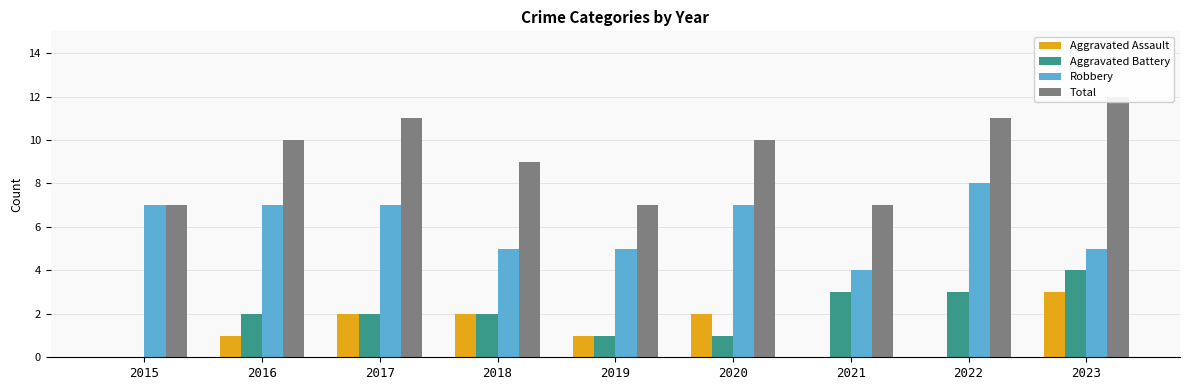

Reading left to right, transcribe all the data shown in this chart.

Aggravated Assault: 0	1	2	2	1	2	0	0	3
Aggravated Battery: 0	2	2	2	1	1	3	3	4
Robbery: 7	7	7	5	5	7	4	8	5
Total: 7	10	11	9	7	10	7	11	12